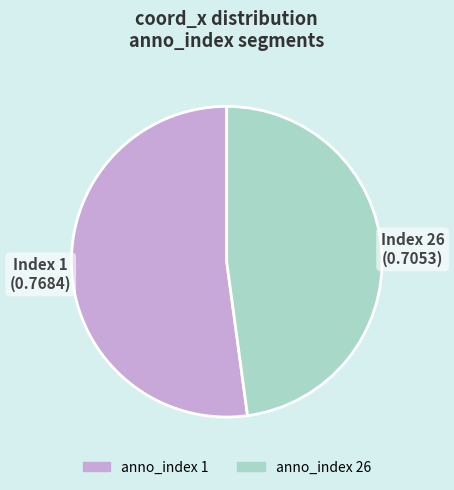

Does any single category account for the majority?

Yes